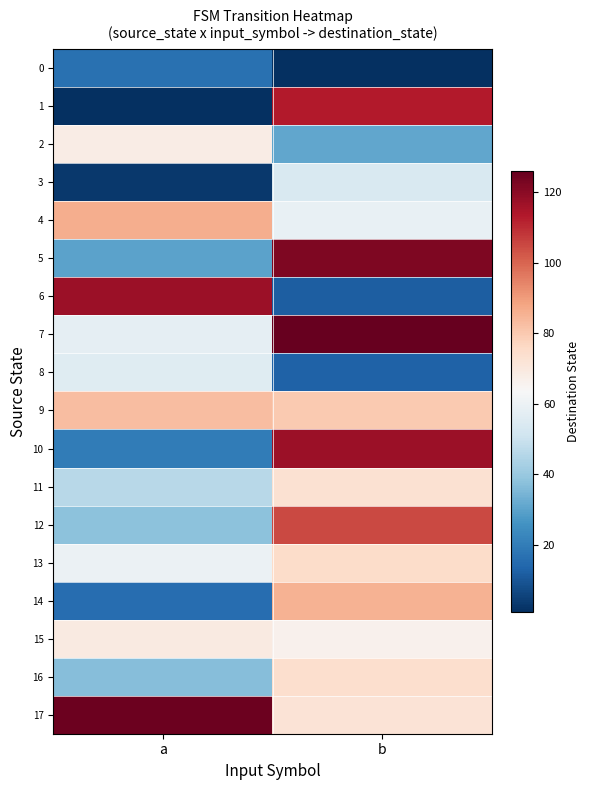

Between a and b, which series saw the biggest shift?

1